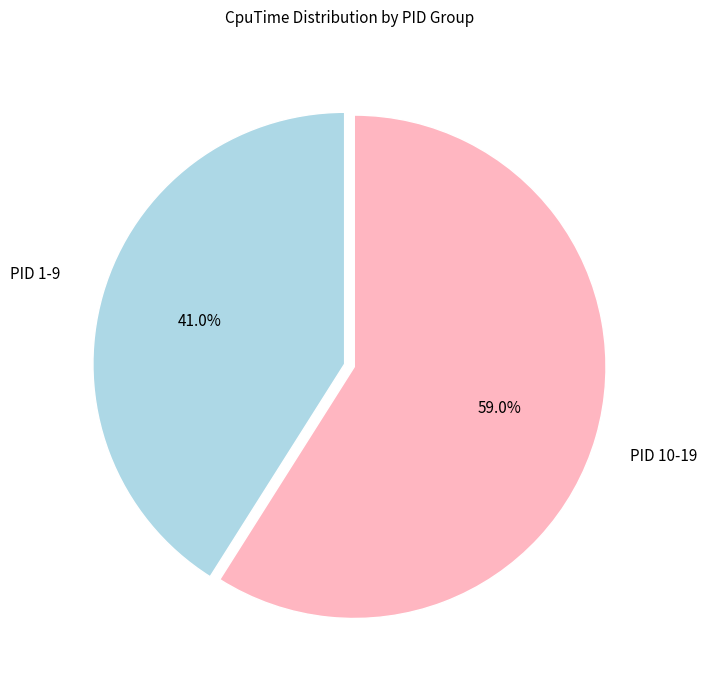

Count the number of slices in the pie.

2